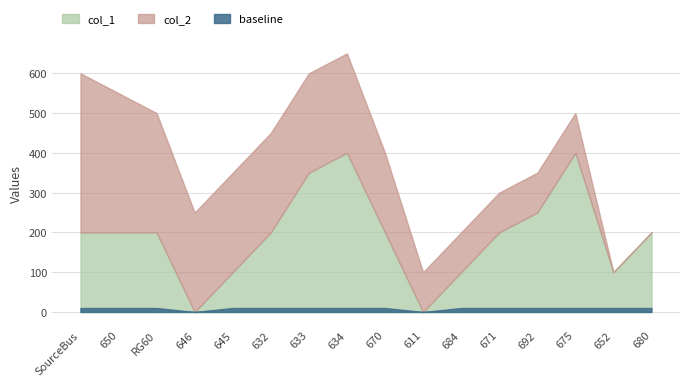

The value of col_2 at 652 is 0. True or false?

True